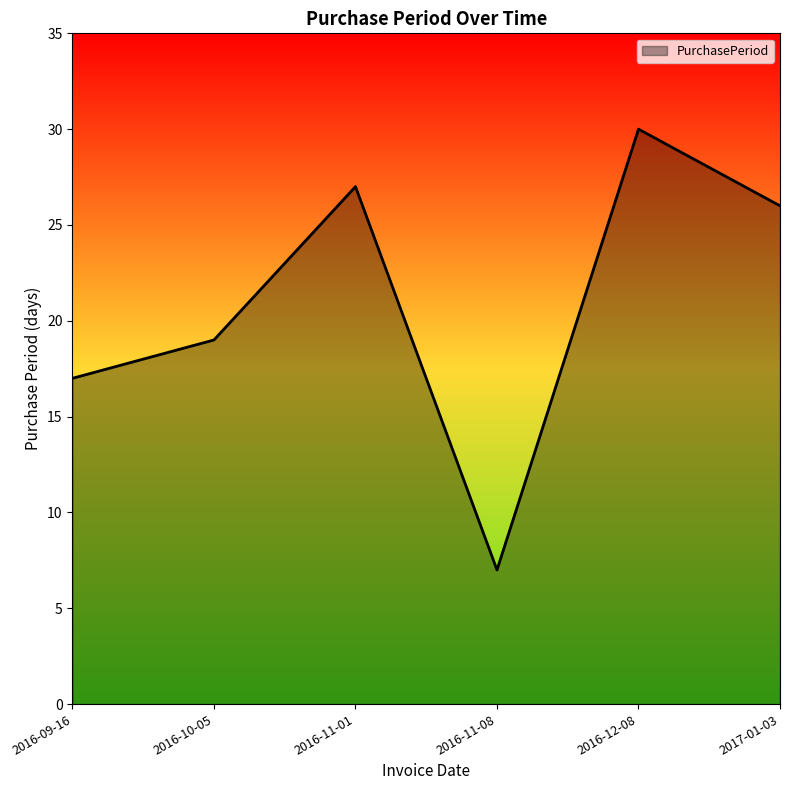

Reading left to right, what are all the values shown in this chart?

2016-09-16=17	2016-10-05=19	2016-11-01=27	2016-11-08=7	2016-12-08=30	2017-01-03=26